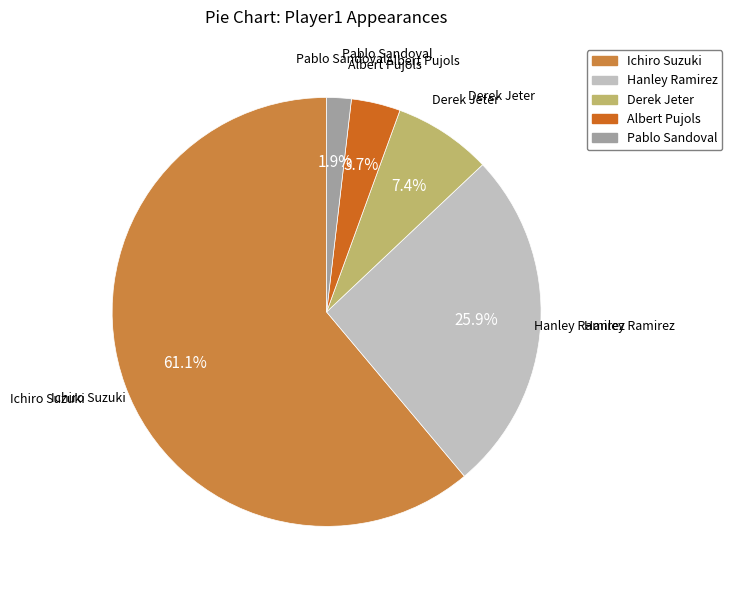

What portion of the pie excludes Ichiro Suzuki?

38.9%